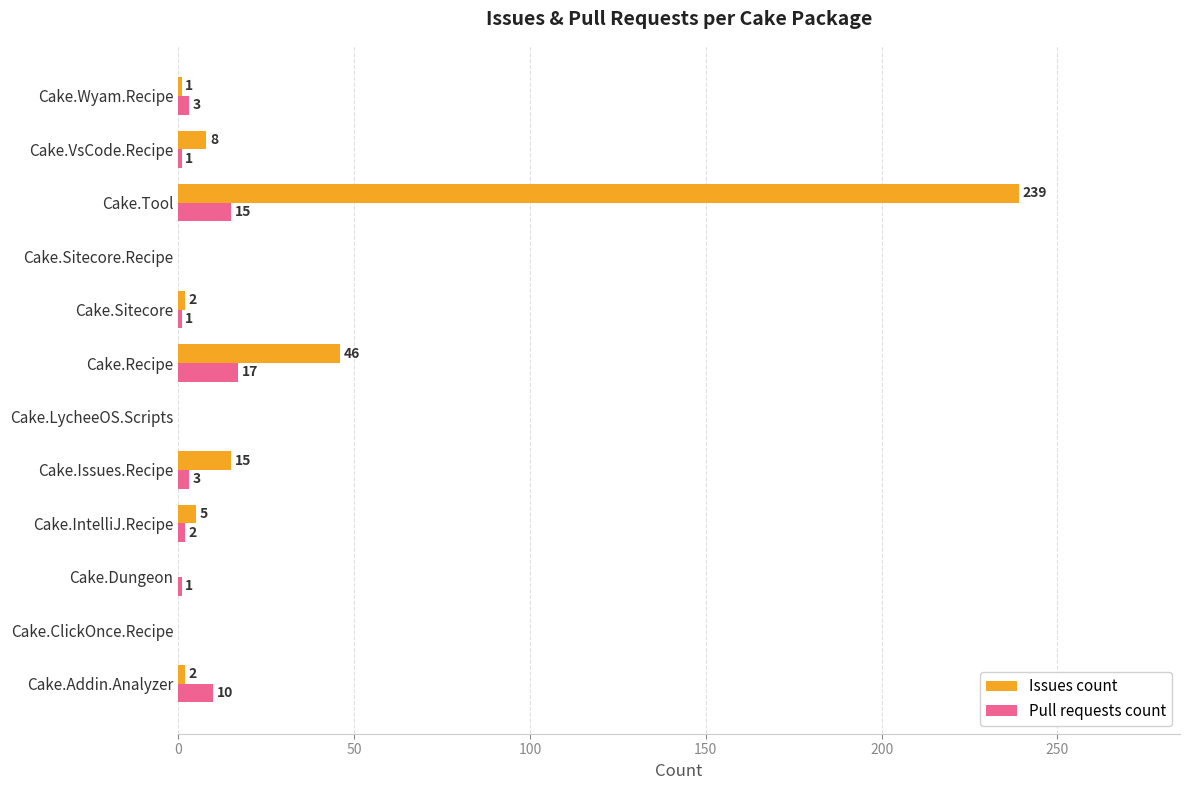

Between Cake.Issues.Recipe and Cake.VsCode.Recipe, which series saw the biggest shift?

Issues count